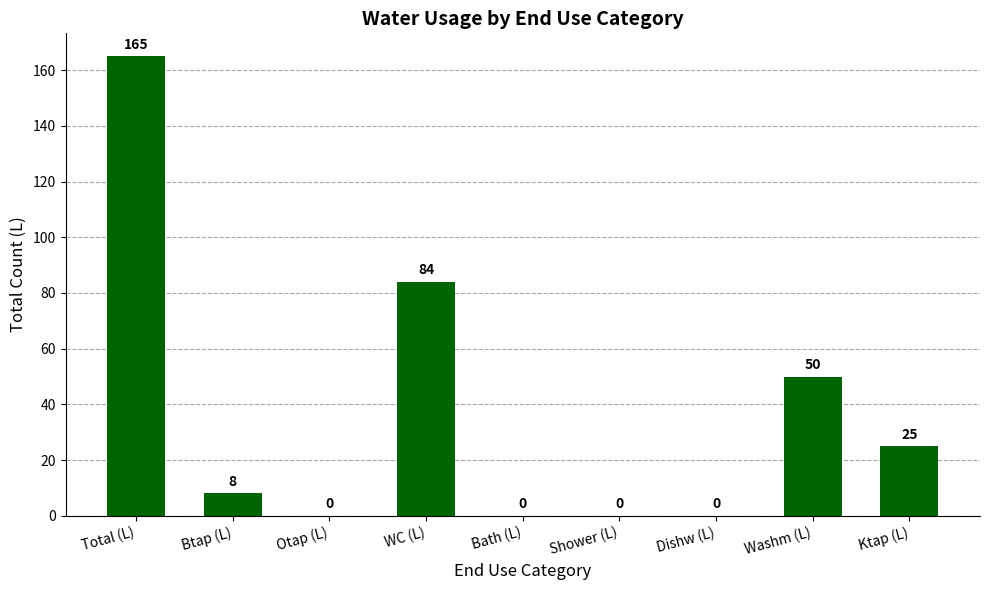

Count the number of categories in the chart.

9